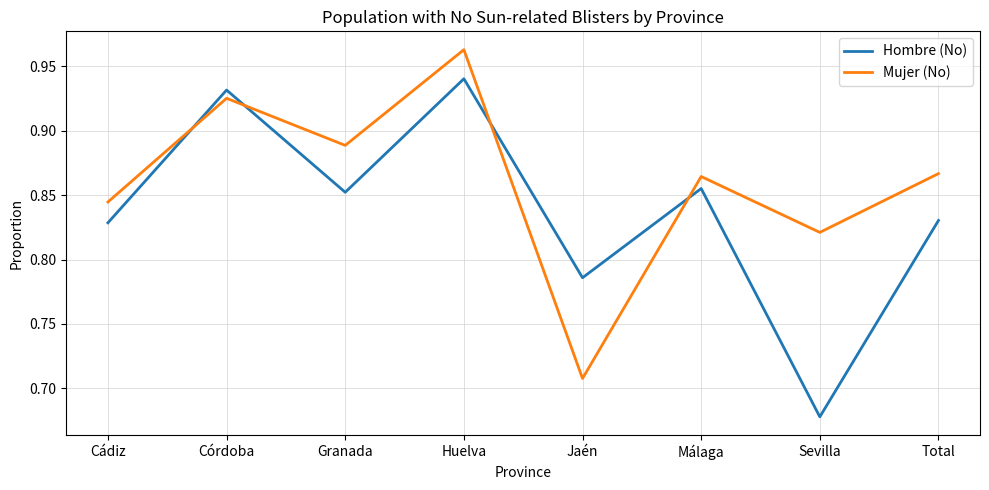

At which label is Hombre (No) closest to 0?

Sevilla